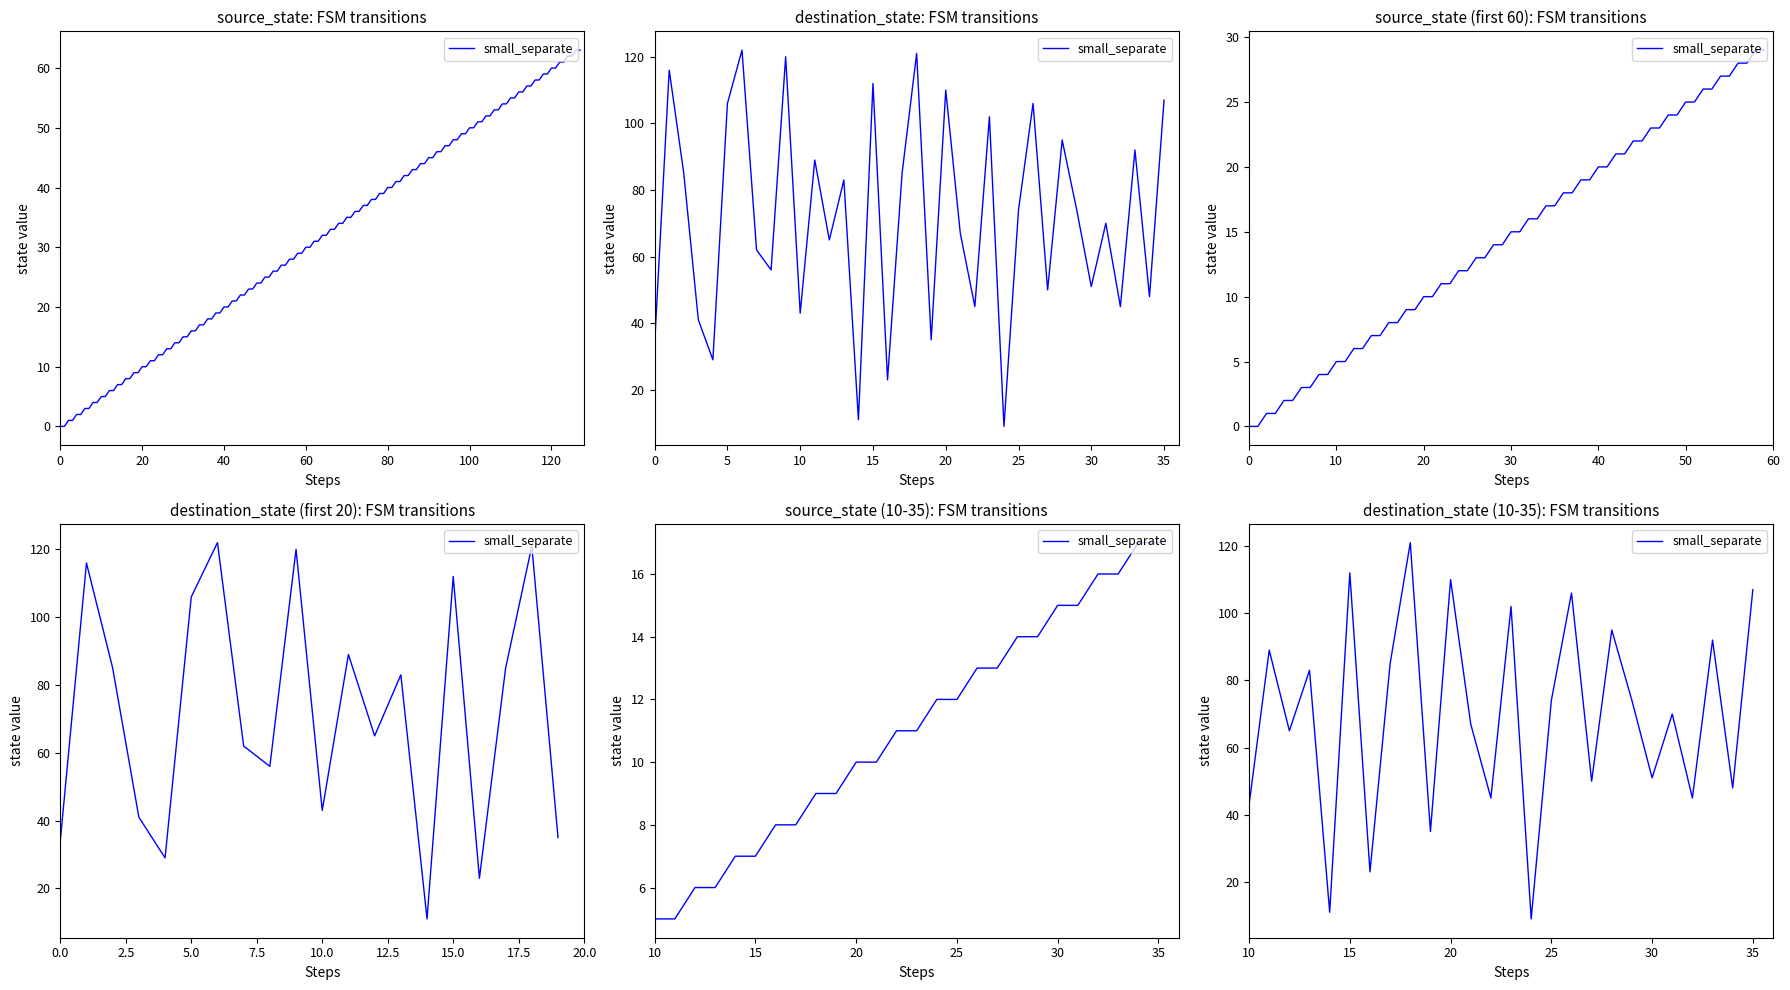

What is the average value?

70